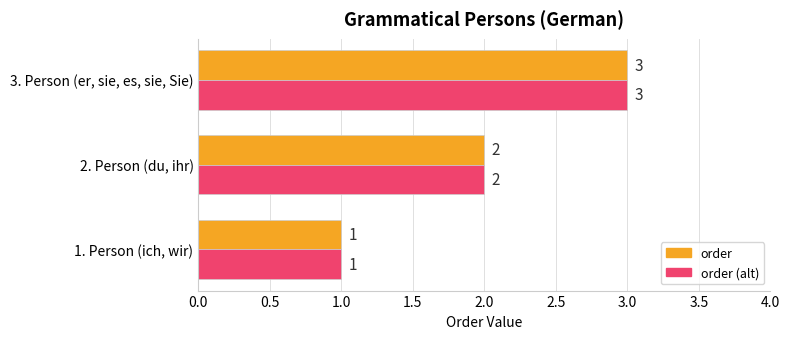

What is the sum of all order values?

6